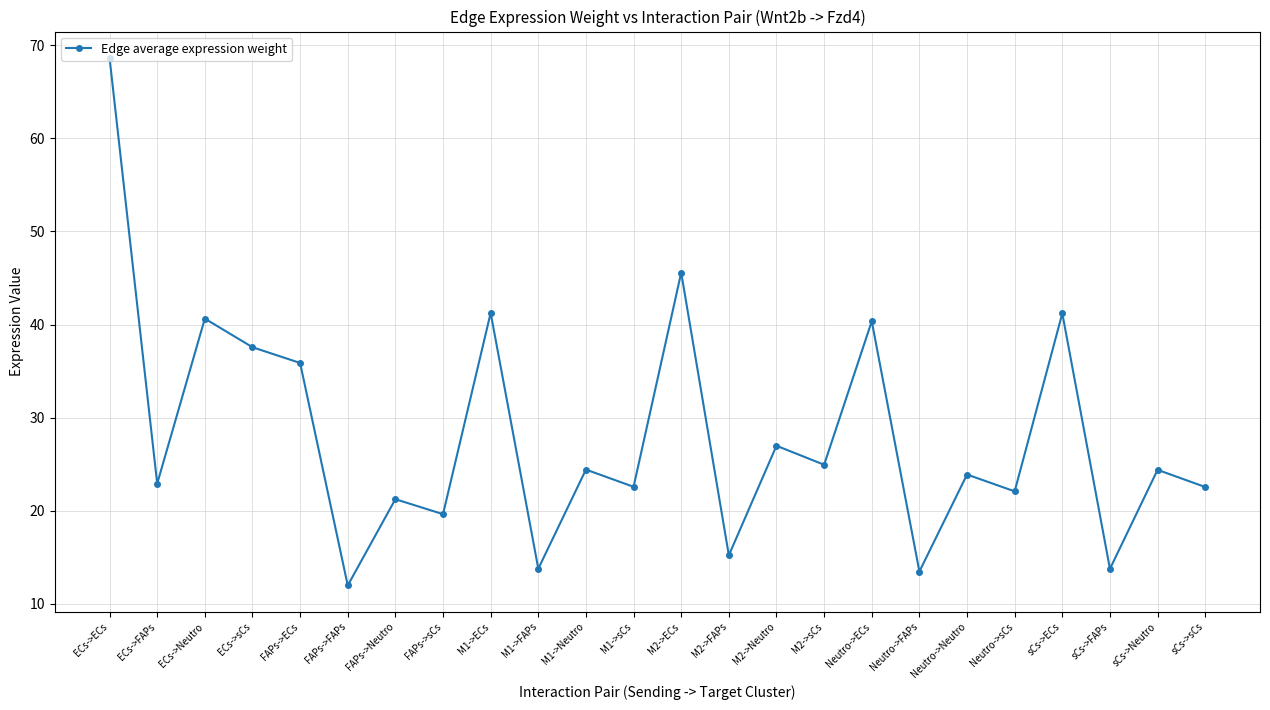

What position from the right is ECs->Neutro?

22